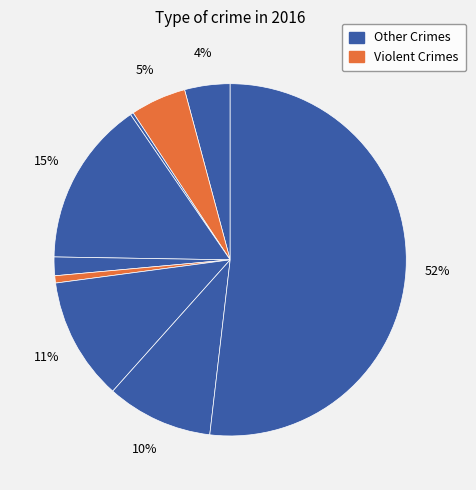

How many segments does this pie chart have?

9